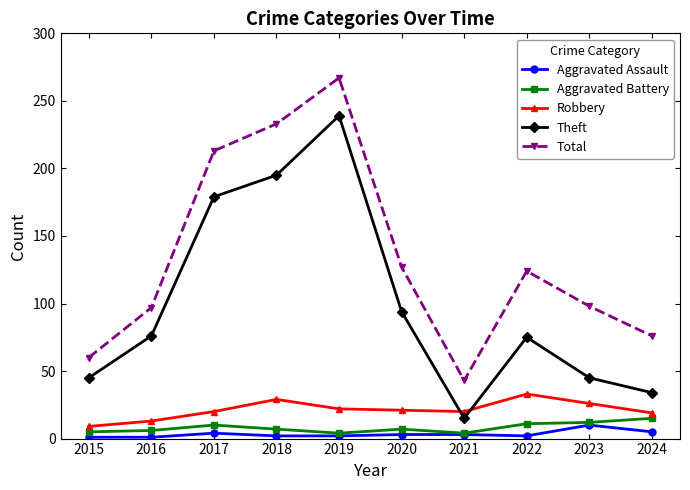

List the series in order of their peak value, highest first.

Total, Theft, Robbery, Aggravated Battery, Aggravated Assault